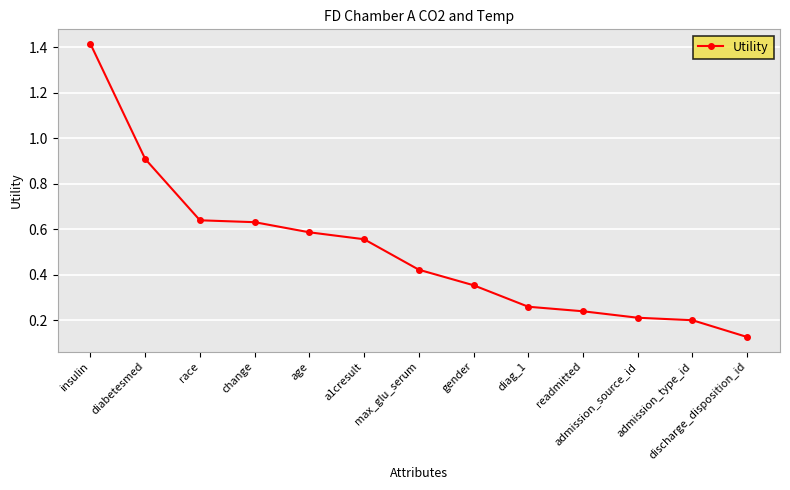

Where is the data nearest to the value 0?

discharge_disposition_id